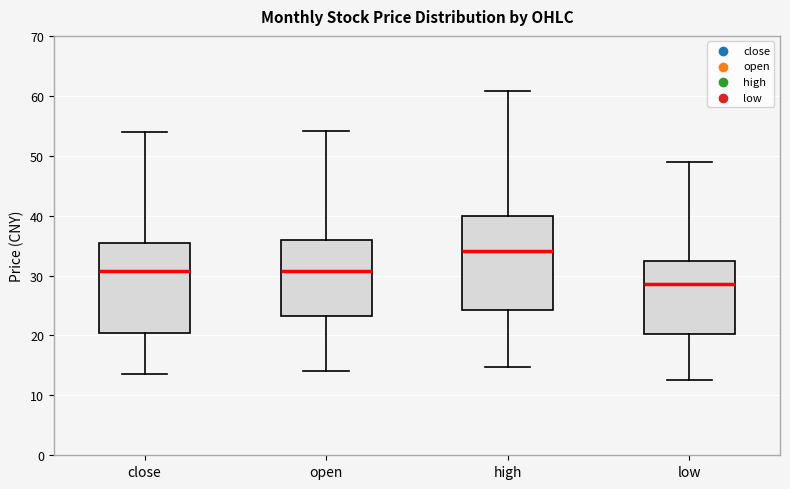

Reading left to right, read every box against the y-axis: the position of its median line, the range the box covers, and the ends of its whiskers. The values are not printed on the chart, so give them approximately, as read against the axis.

close: median 31, box 20 to 35, whiskers 14 to 54
open: median 31, box 23 to 36, whiskers 14 to 54
high: median 34, box 24 to 40, whiskers 15 to 61
low: median 29, box 20 to 32, whiskers 13 to 49